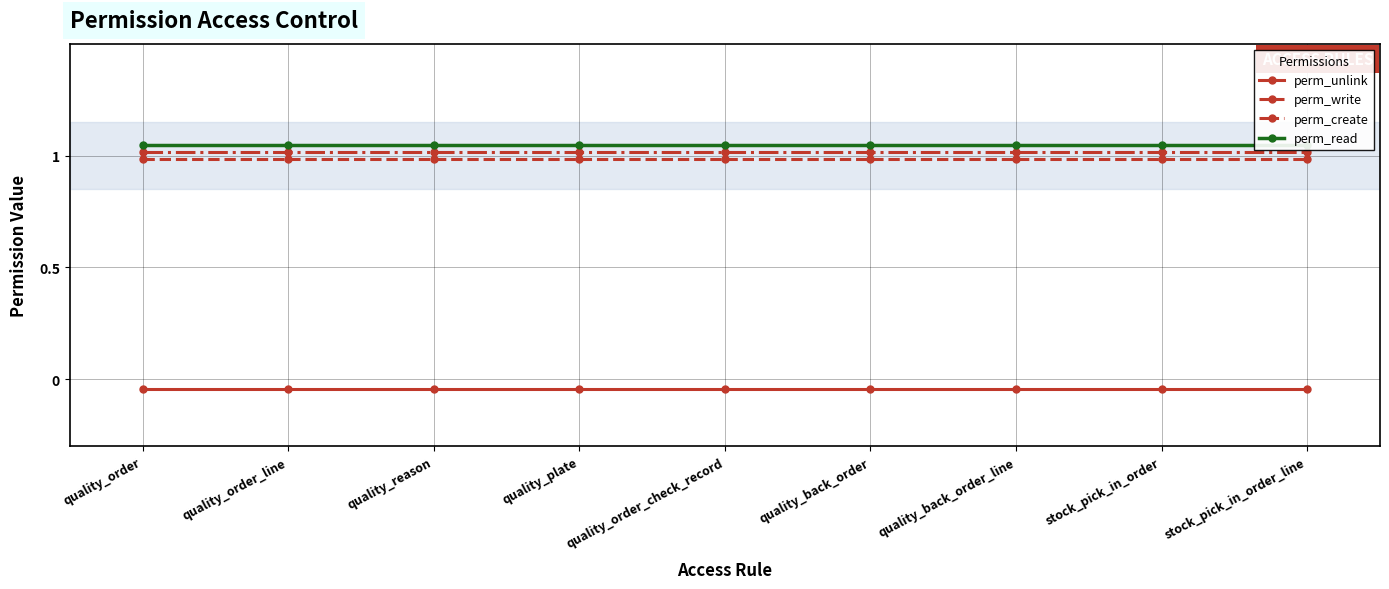

How many data points does each series have?

9